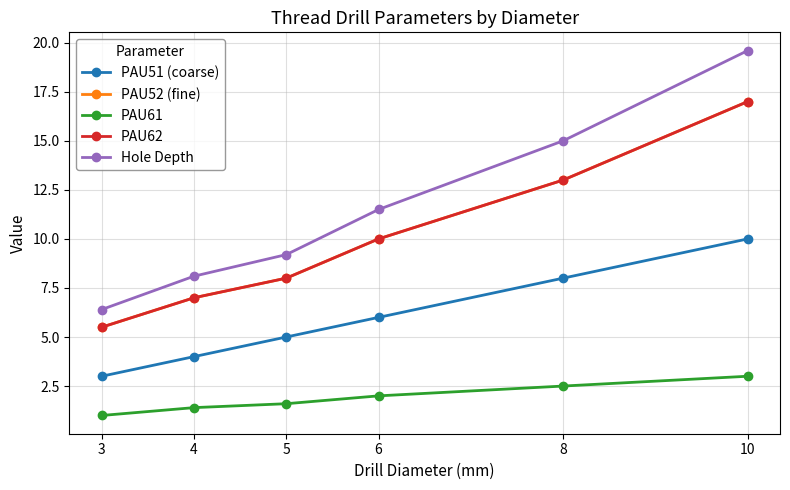

True or false: PAU62 and PAU51 (coarse) cross at least once.

False